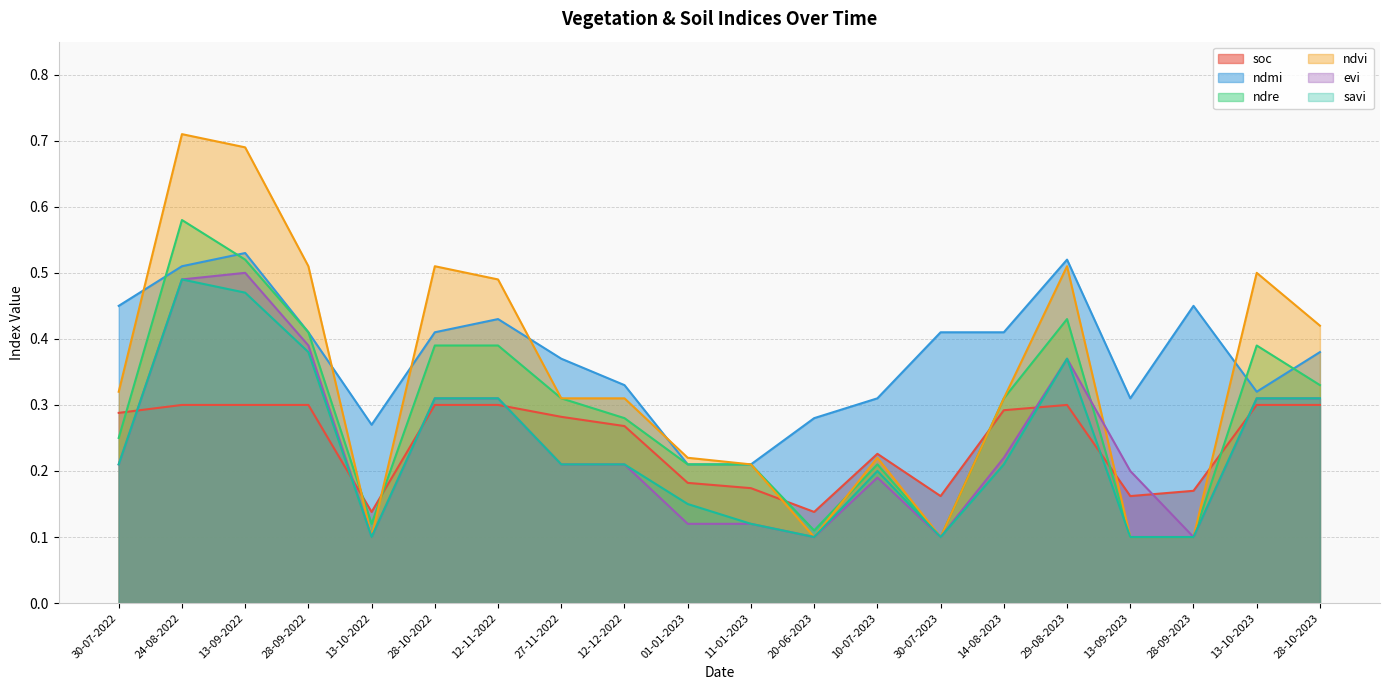

What position from the right is 20-06-2023?

9